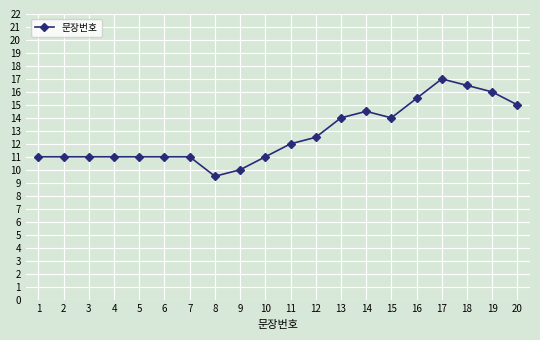

What is the greatest value displayed?

17.0